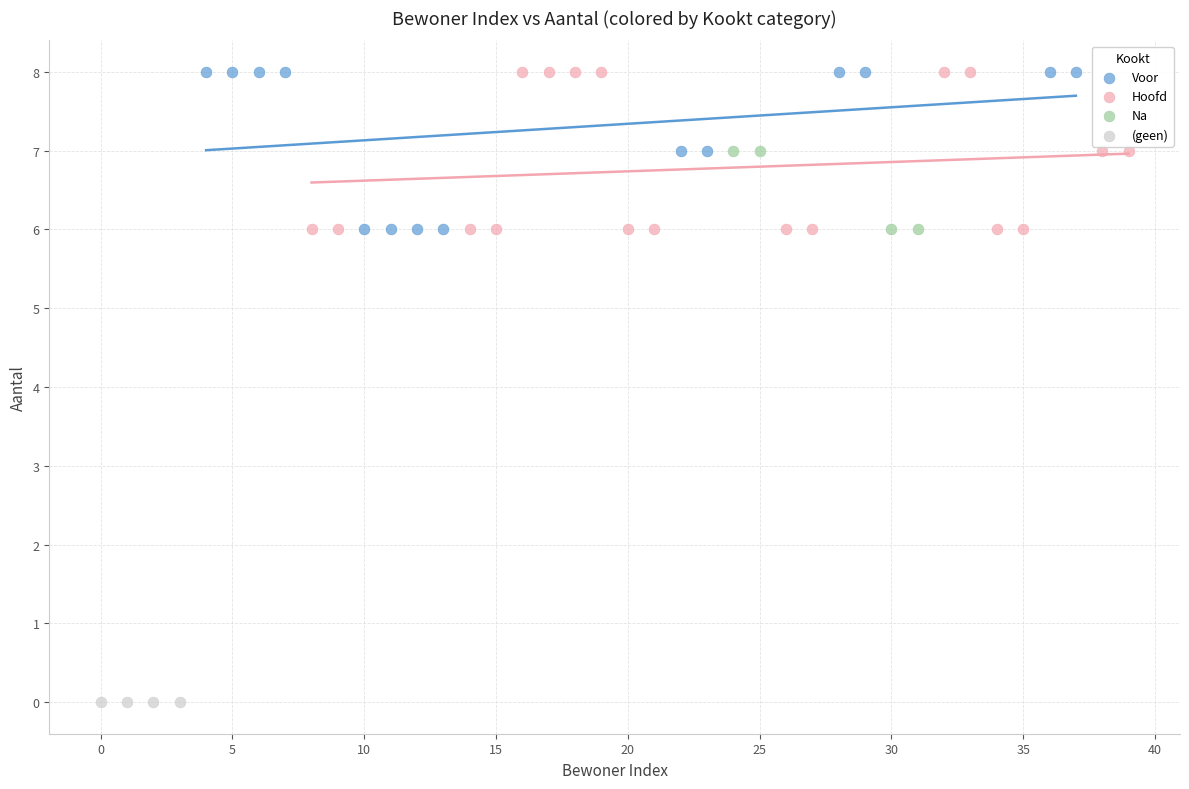

Which series contains the lowest Y value?

(geen)